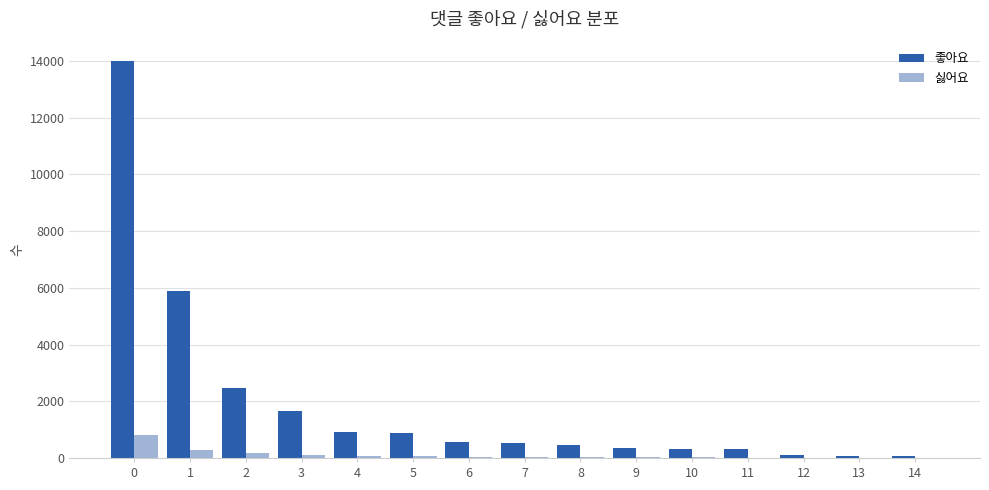

What is the average value of the 좋아요 series?

1906